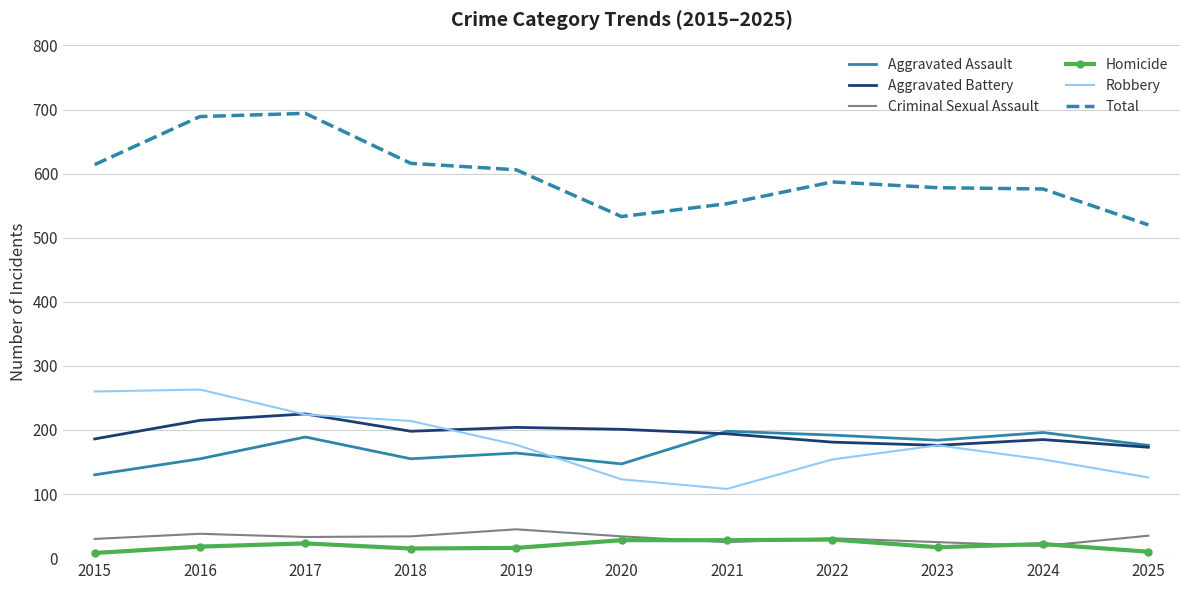

The Aggravated Battery series shows 353 at 2017. True or false?

False